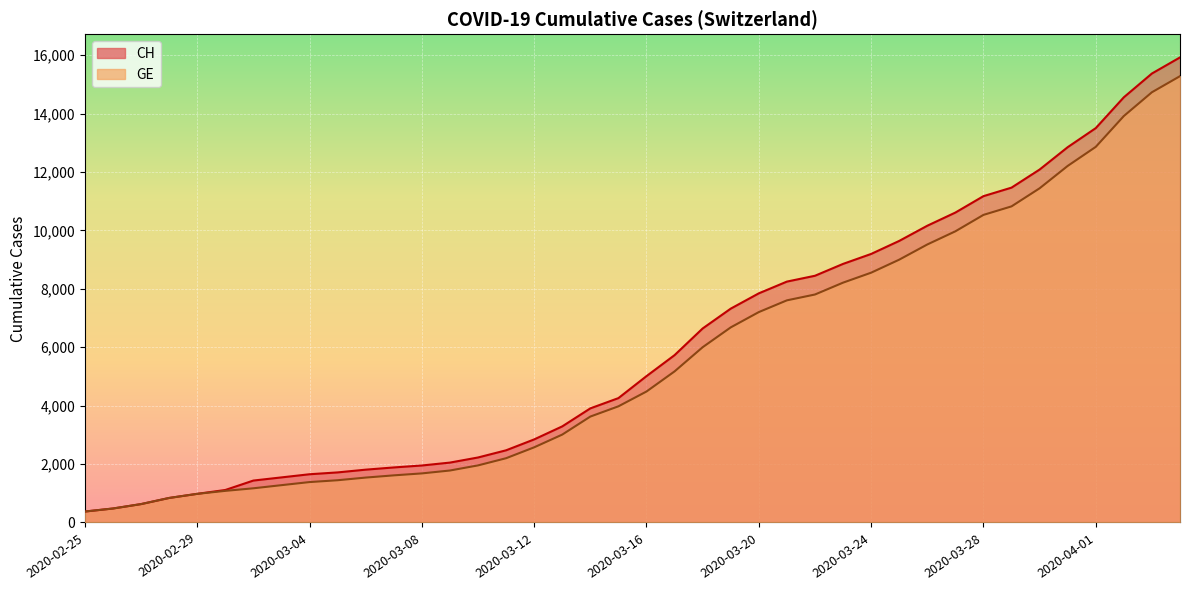

How many lines are shown in the chart?

2